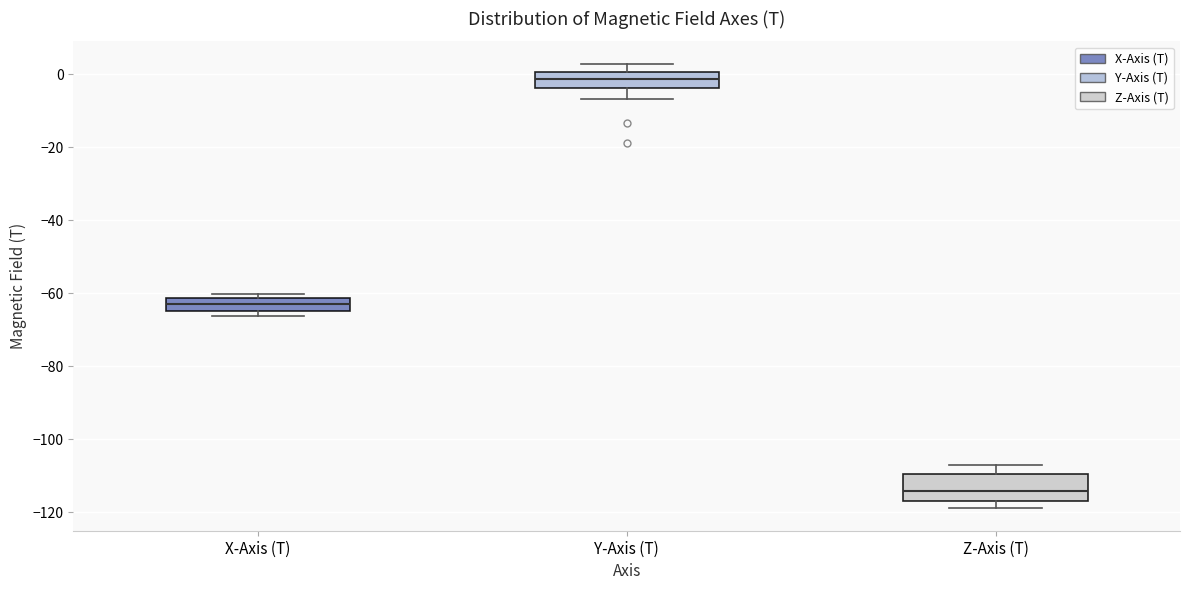

Where is the upper edge of the box for X-Axis (T) on the y-axis? The values are not printed on the chart, so give them approximately, as read against the axis.

-62